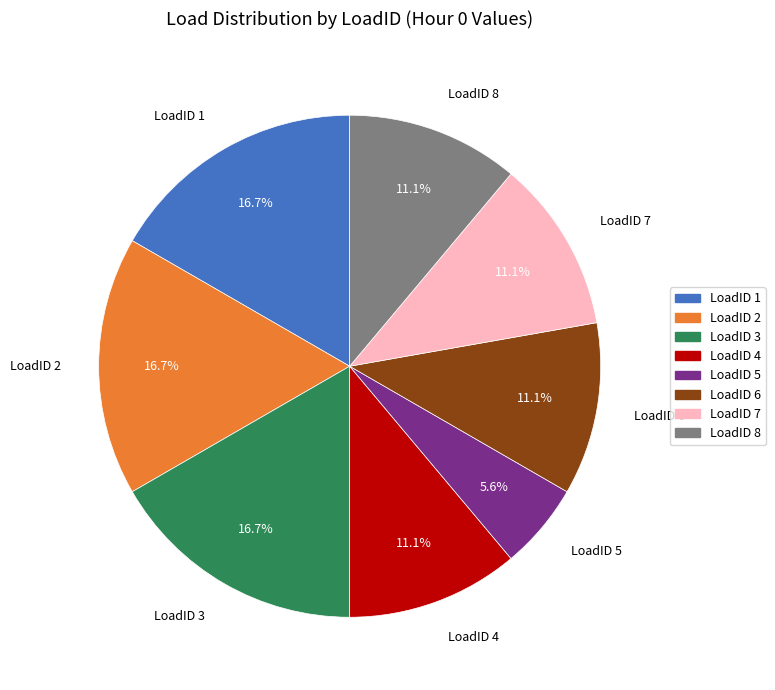

Is the sum of LoadID 2 and LoadID 5 greater than half?

No